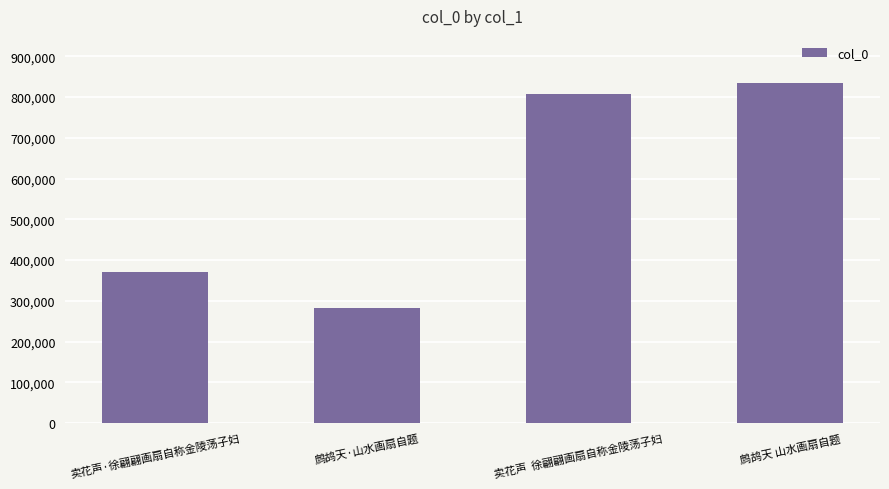

The chart shows a value of 169949 at 卖花声  徐翩翩画扇自称金陵荡子妇. True or false?

False